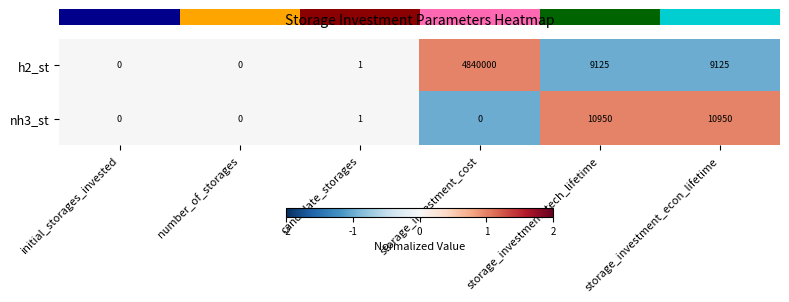

True or false: nh3_st has a value of 10950 at storage_investment_tech_lifetime.

True